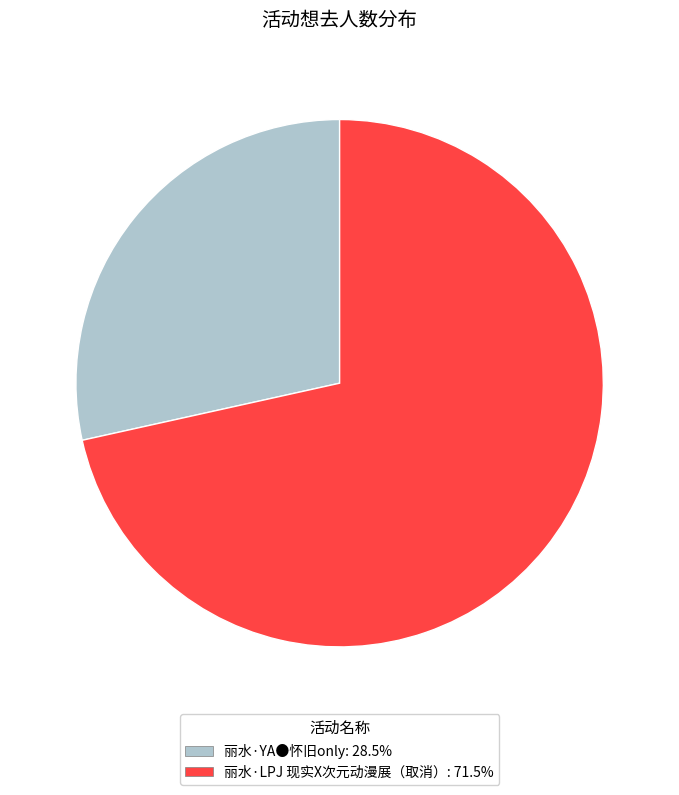

Is the sum of 丽水·YA●怀旧only: 28.5% and 丽水·LPJ 现实X次元动漫展（取消）: 71.5% greater than half?

Yes